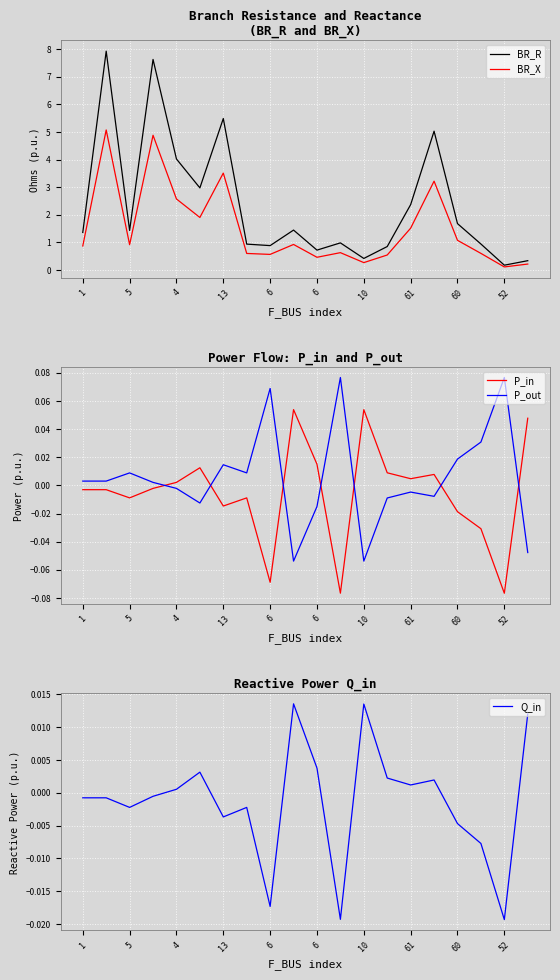

What is the highest value of the BR_X series?

5.1